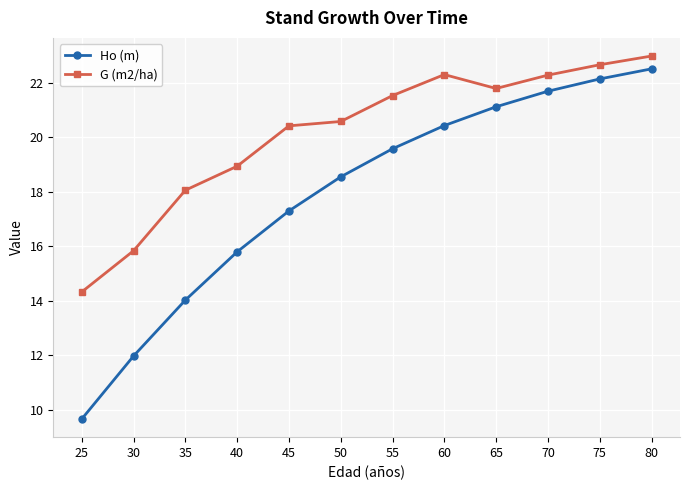

Reading right to left, transcribe all the data shown in this chart.

Ho (m): 80=22.5	75=22.1	70=21.7	65=21.1	60=20.4	55=19.6	50=18.6	45=17.3	40=15.8	35=14.0	30=12.0	25=9.7
G (m2/ha): 80=23.0	75=22.7	70=22.3	65=21.8	60=22.3	55=21.5	50=20.6	45=20.4	40=18.9	35=18.1	30=15.8	25=14.3